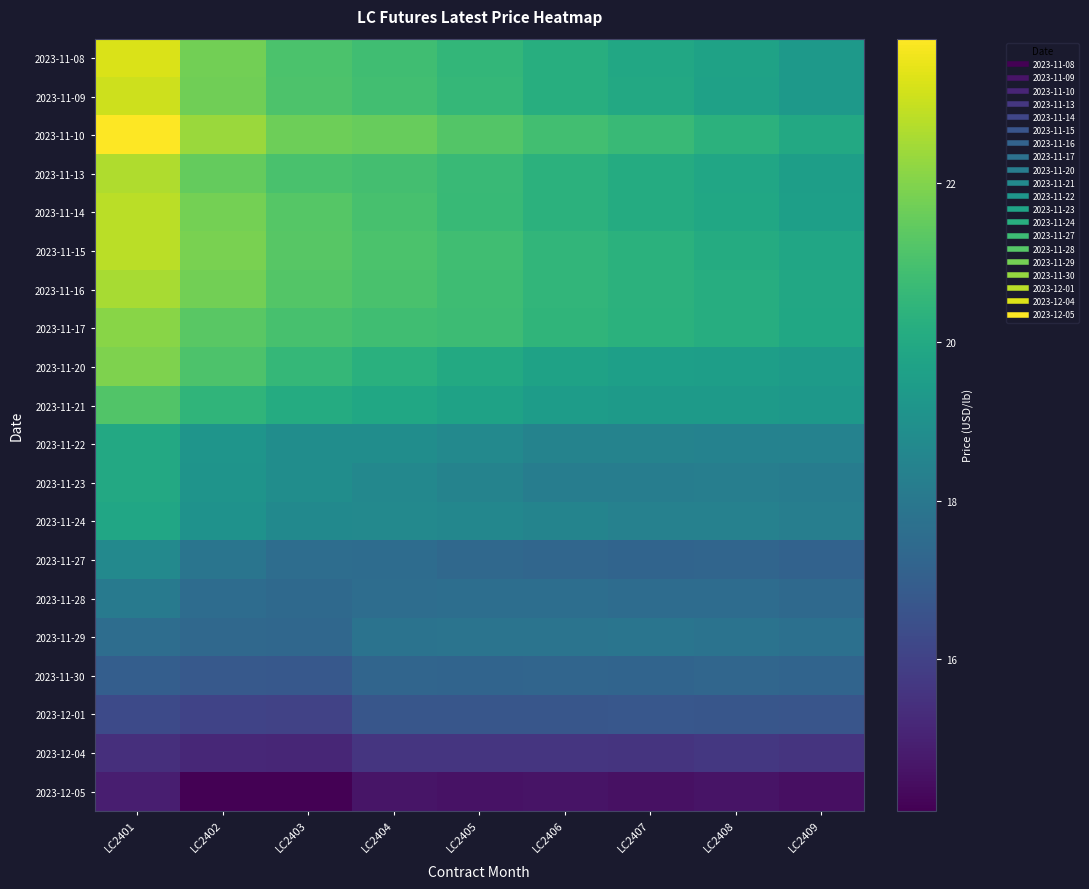

How many categories are shown in the chart?

9